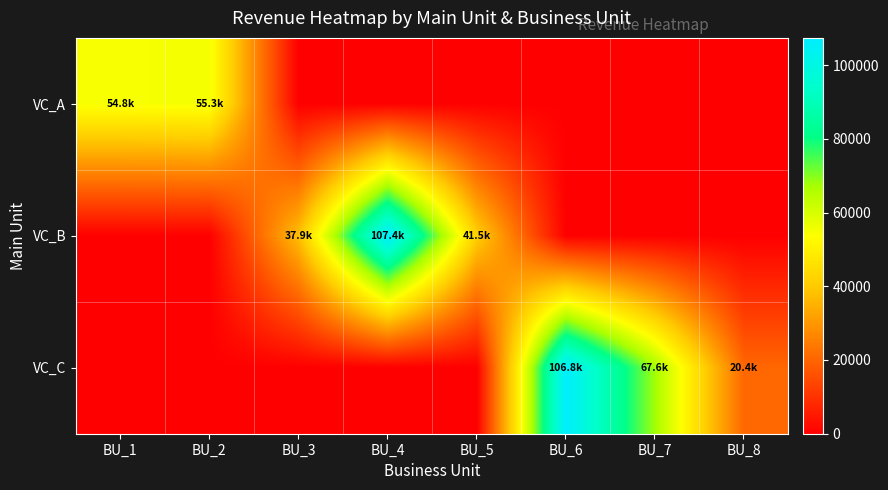

Which series changed the most between BU_3 and BU_7?

VC_C